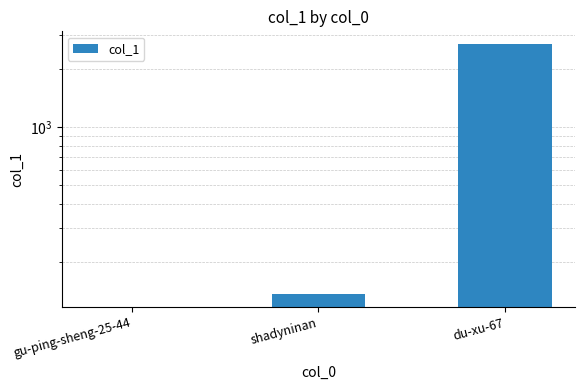

Does the chart contain any negative values?

No